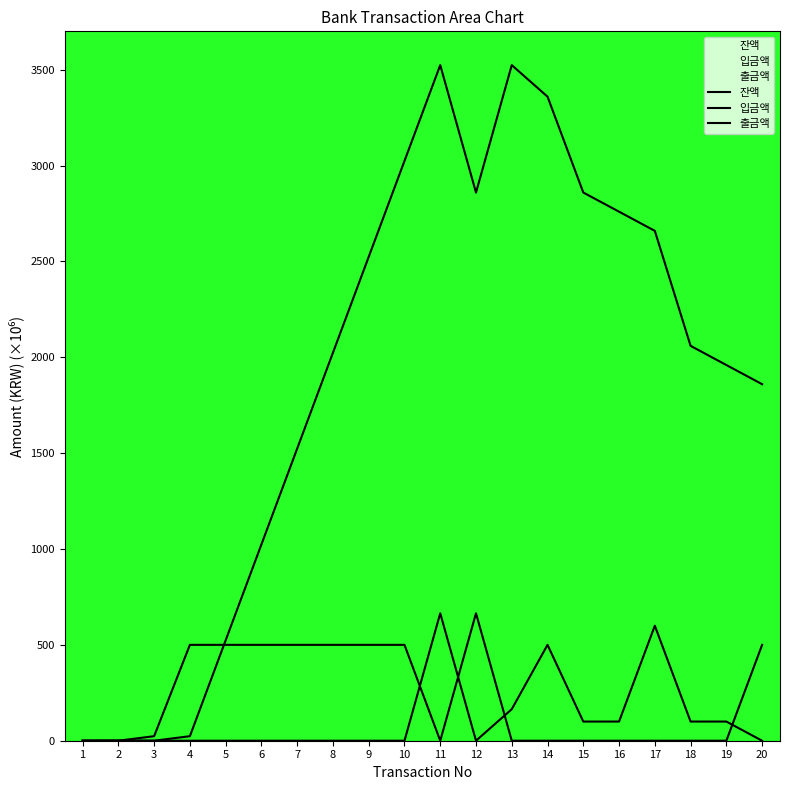

Reading left to right, list all the values displayed in this chart.

잔액: 1=0.5	2=0.5	3=0.0	4=23.6	5=523.6	6=1023.6	7=1523.6	8=2023.6	9=2523.6	10=3023.6	11=3523.6	12=2859.1	13=3523.6	14=3359.1	15=2859.1	16=2759.2	17=2659.2	18=2059.4	19=1959.4	20=1859.5
입금액: 1=0.0	2=0.5	3=0.0	4=0.0	5=0.0	6=0.0	7=0.0	8=0.0	9=0.0	10=0.0	11=664.6	12=0.0	13=164.6	14=500.0	15=99.9	16=100.0	17=599.8	18=100.0	19=100.0	20=0.0
출금액: 1=0.0	2=0.0	3=23.6	4=500.0	5=500.0	6=500.0	7=500.0	8=500.0	9=500.0	10=500.0	11=0.0	12=664.6	13=0.0	14=0.0	15=0.0	16=0.0	17=0.0	18=0.0	19=0.0	20=500.0